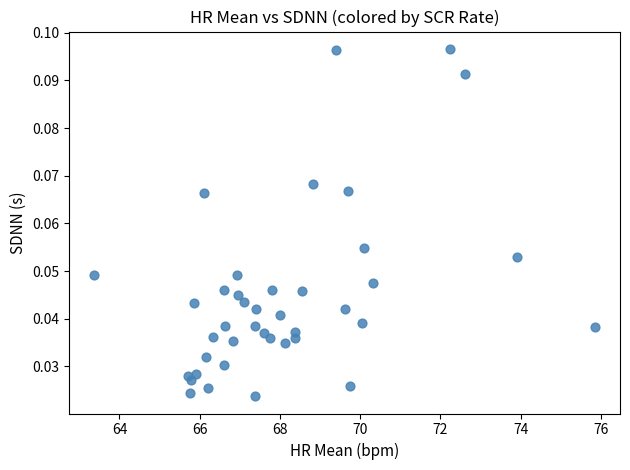

What is the range of X values (max minus min)?

12.5